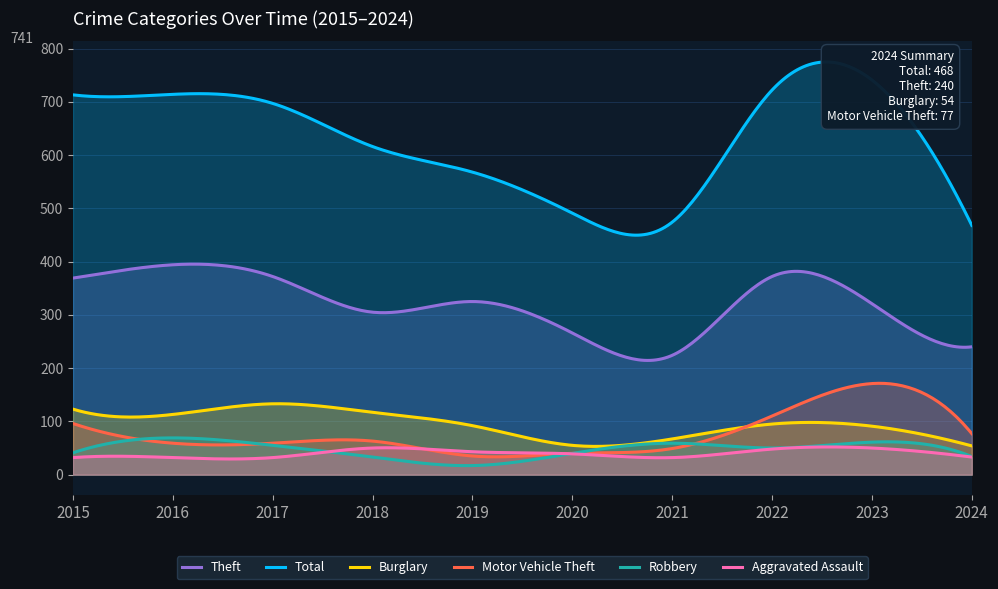

List the labels in order of Robbery value, smallest first.

2019, 2018, 2024, 2020, 2015, 2022, 2017, 2021, 2023, 2016